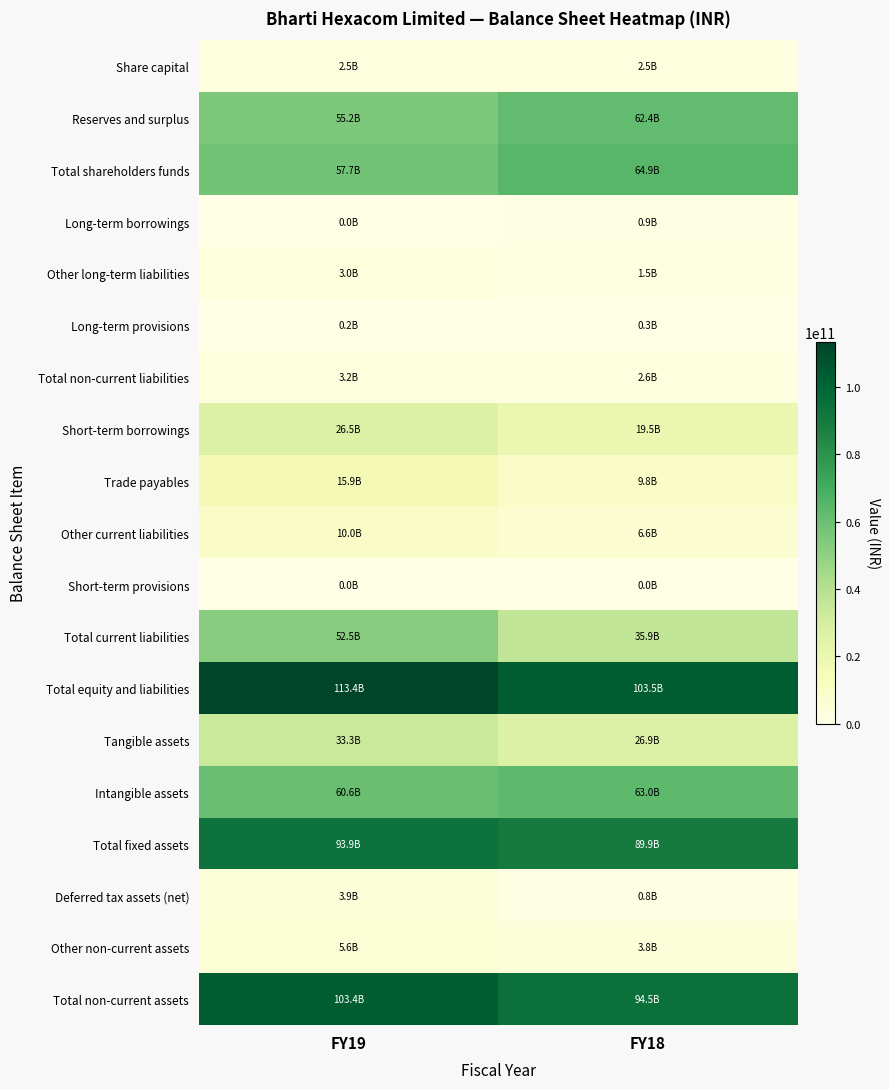

List the series in order of their peak value, highest first.

Total equity and liabilities, Total non-current assets, Total fixed assets, Total shareholders funds, Intangible assets, Reserves and surplus, Total current liabilities, Tangible assets, Short-term borrowings, Trade payables, Other current liabilities, Other non-current assets, Deferred tax assets (net), Total non-current liabilities, Other long-term liabilities, Share capital, Long-term borrowings, Long-term provisions, Short-term provisions